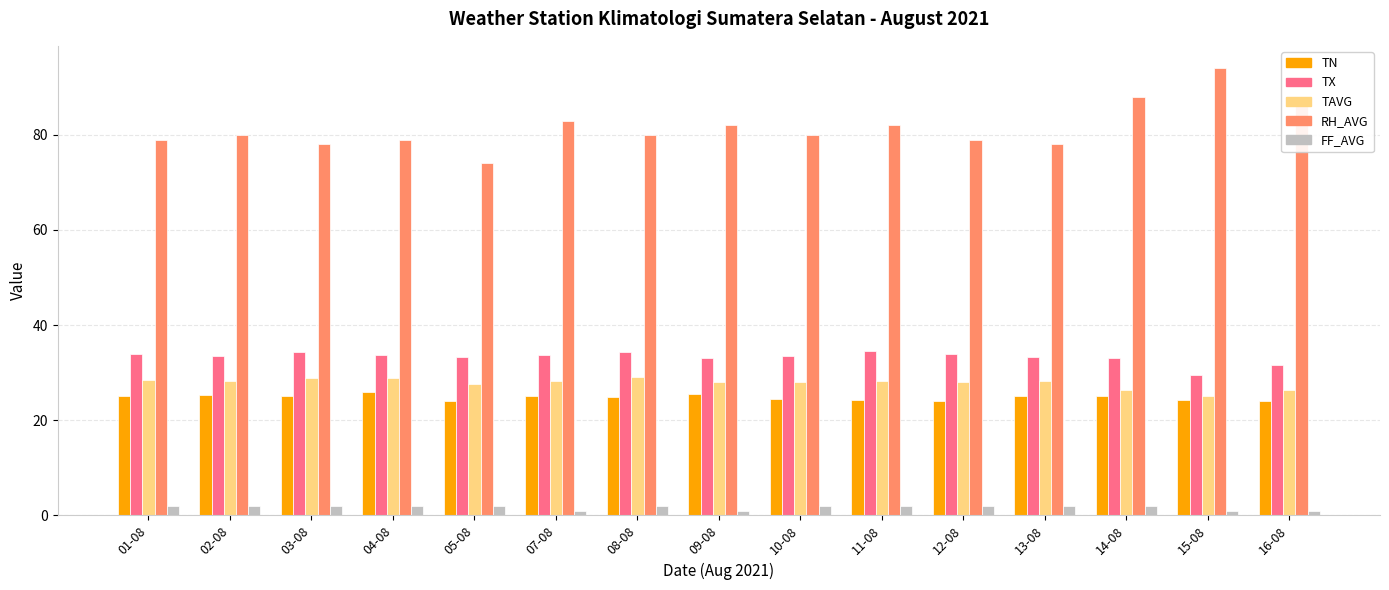

At 08-08, list the series in order from smallest to largest.

FF_AVG, TN, TAVG, TX, RH_AVG